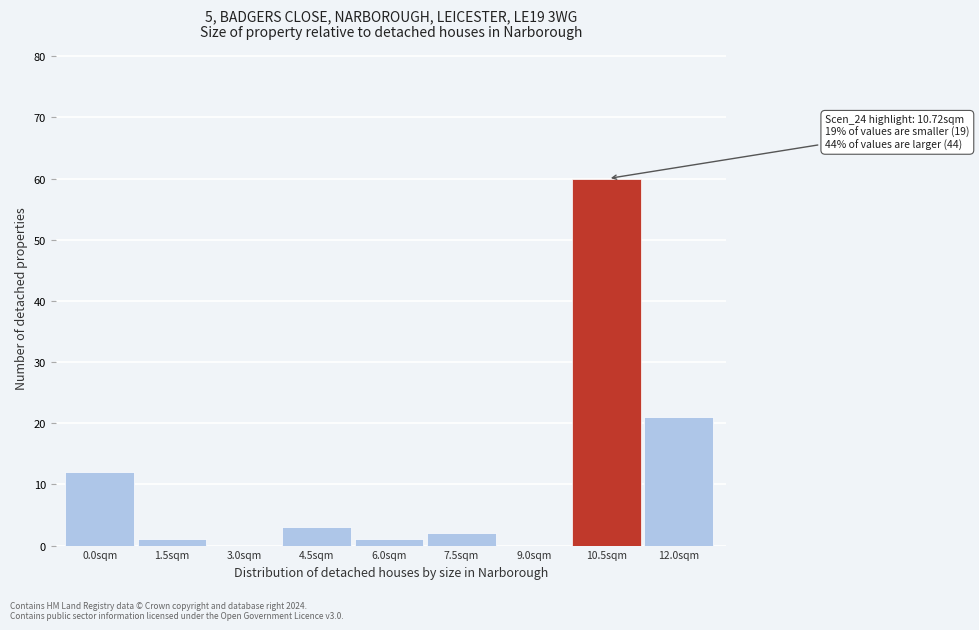

Reading right to left, transcribe all the data shown in this chart.

12.0sqm=21	10.5sqm=60	9.0sqm=0	7.5sqm=2	6.0sqm=1	4.5sqm=3	3.0sqm=0	1.5sqm=1	0.0sqm=12